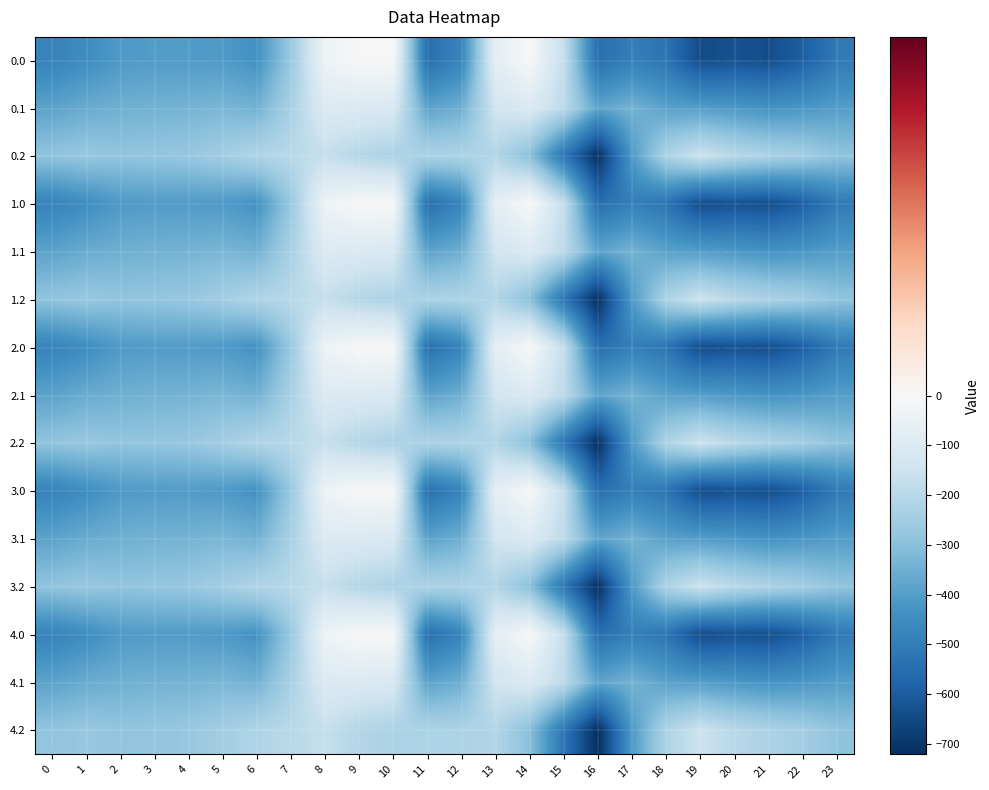

At which category is the sum across all series the highest?

8